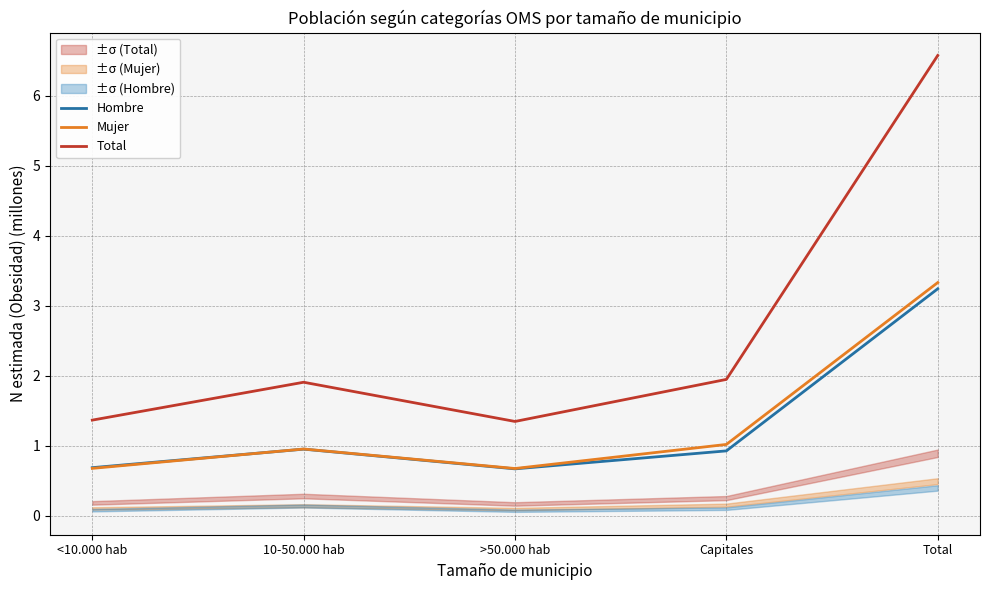

Reading left to right, extract all data points from this chart.

Hombre: <10.000 hab=0.7	10-50.000 hab=1.0	>50.000 hab=0.7	Capitales=0.9	Total=3.2
Mujer: <10.000 hab=0.7	10-50.000 hab=1.0	>50.000 hab=0.7	Capitales=1.0	Total=3.3
Total: <10.000 hab=1.4	10-50.000 hab=1.9	>50.000 hab=1.3	Capitales=1.9	Total=6.6